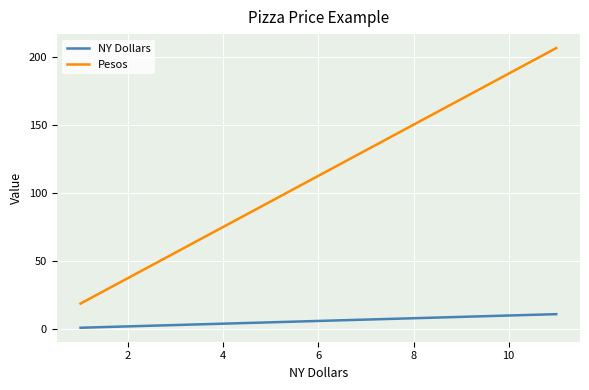

Rank the series at 2 from highest to lowest value.

Pesos, NY Dollars